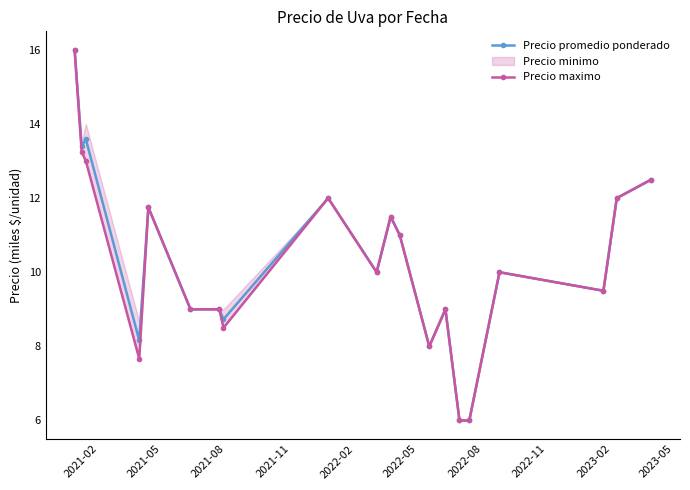

What is the value of the Precio promedio ponderado point at the 19th from the left?

12.0